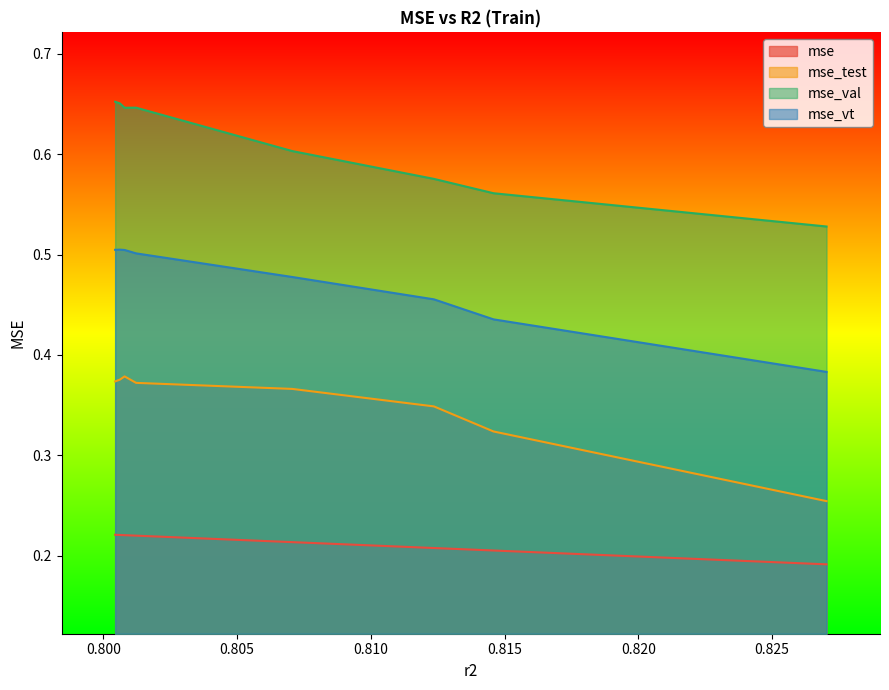

How many lines are shown in the chart?

4